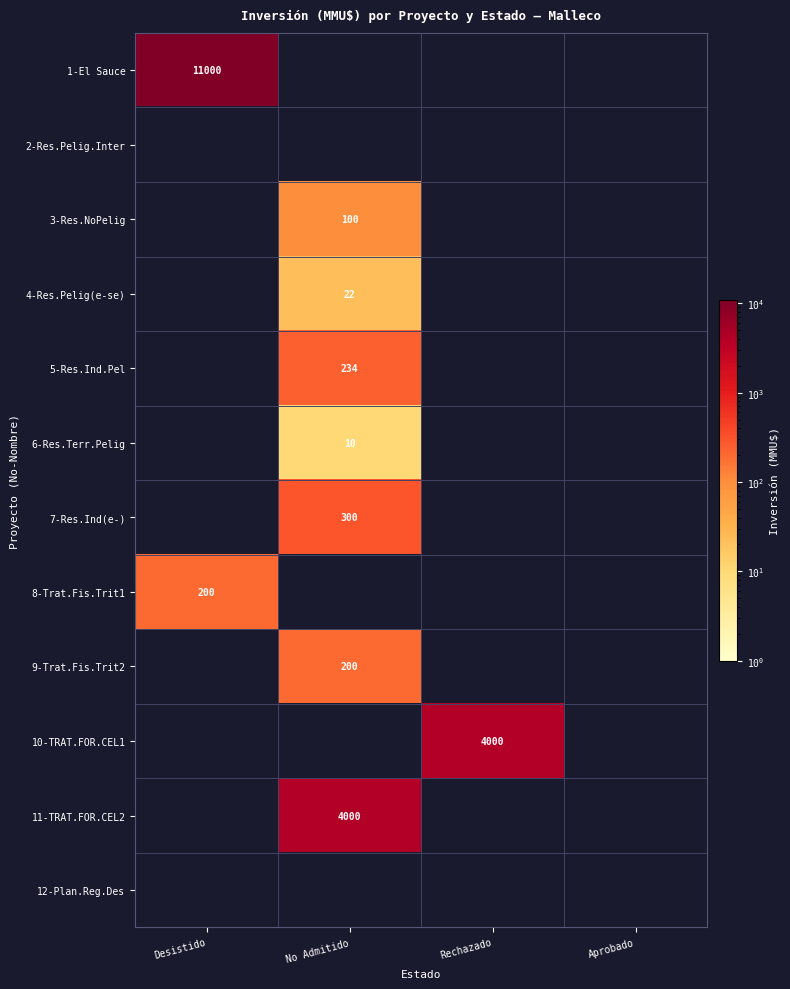

True or false: 6-Res.Terr.Pelig has a value of 10 at No Admitido.

True